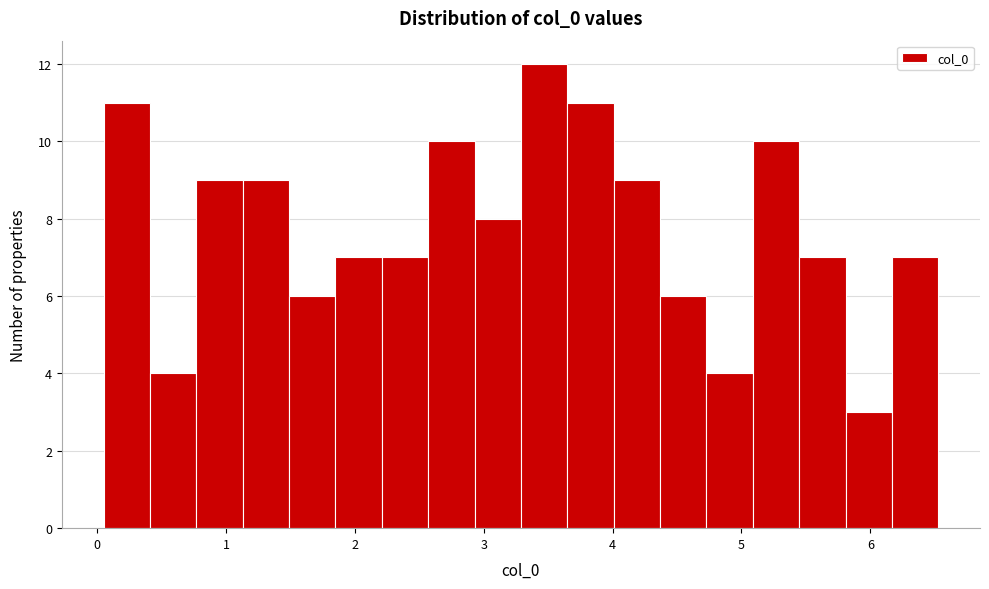

Read against the x-axis, roughly where is the centre of the tallest bar?

3.5